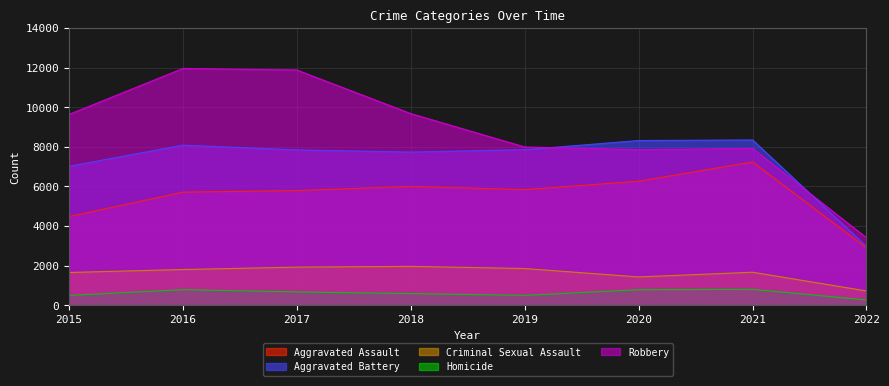

Does the chart have visible grid lines?

Yes